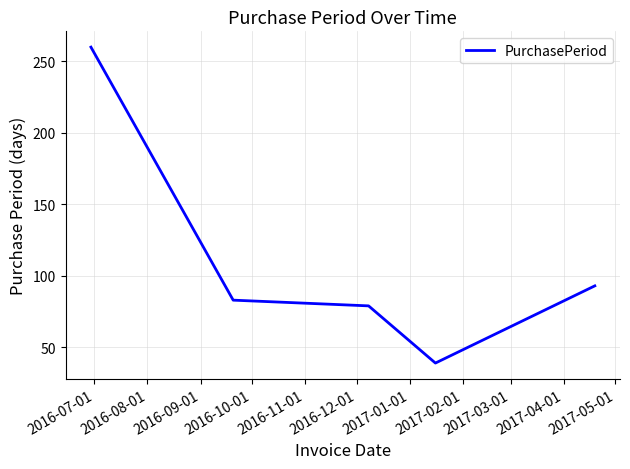

What is the difference between the maximum and minimum values?

221